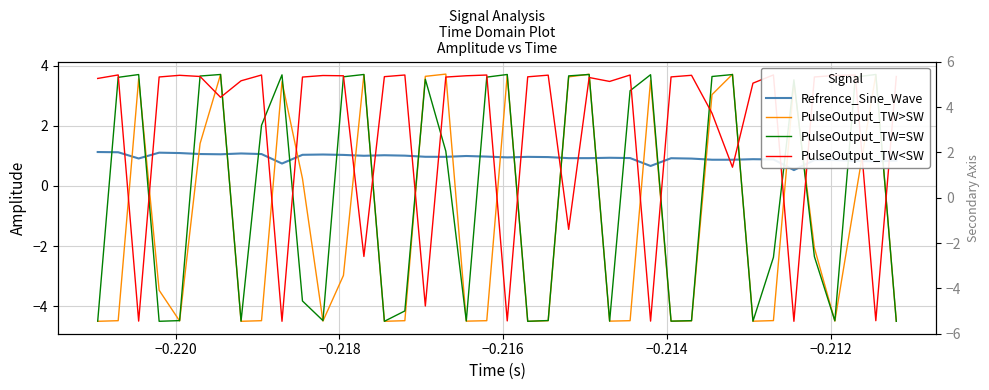

Rank the series by their average value, from highest to lowest.

PulseOutput_TW<SW, Refrence_Sine_Wave, PulseOutput_TW=SW, PulseOutput_TW>SW